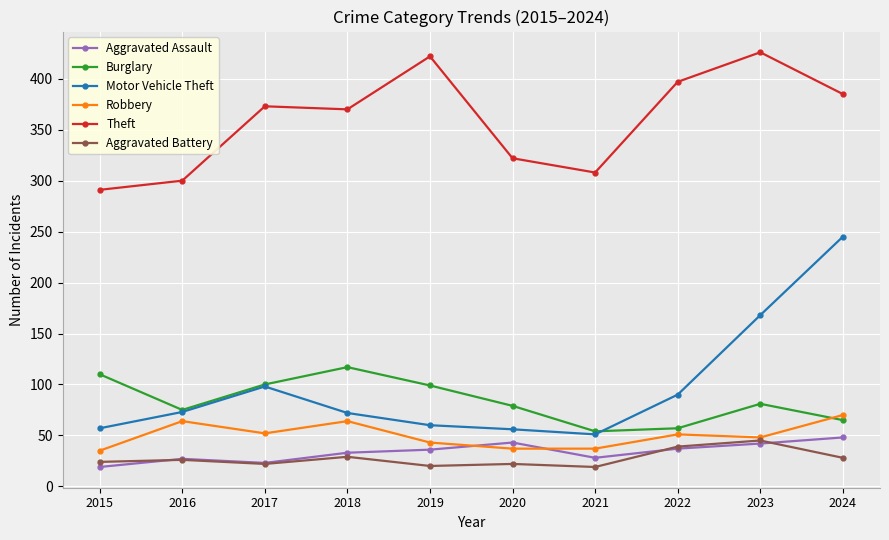

Is the value of Robbery at 2023 greater than the value of Motor Vehicle Theft at 2022?

No